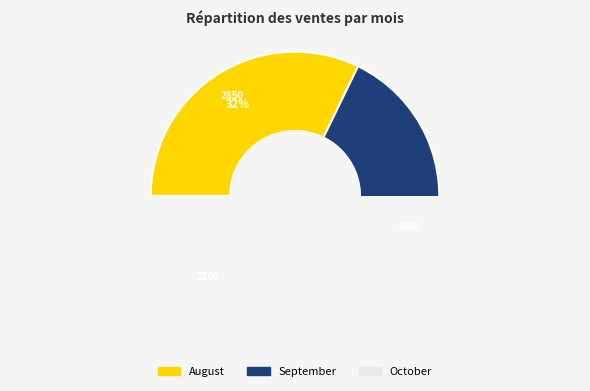

Combined, what portion of the pie is August and September?

76.3%